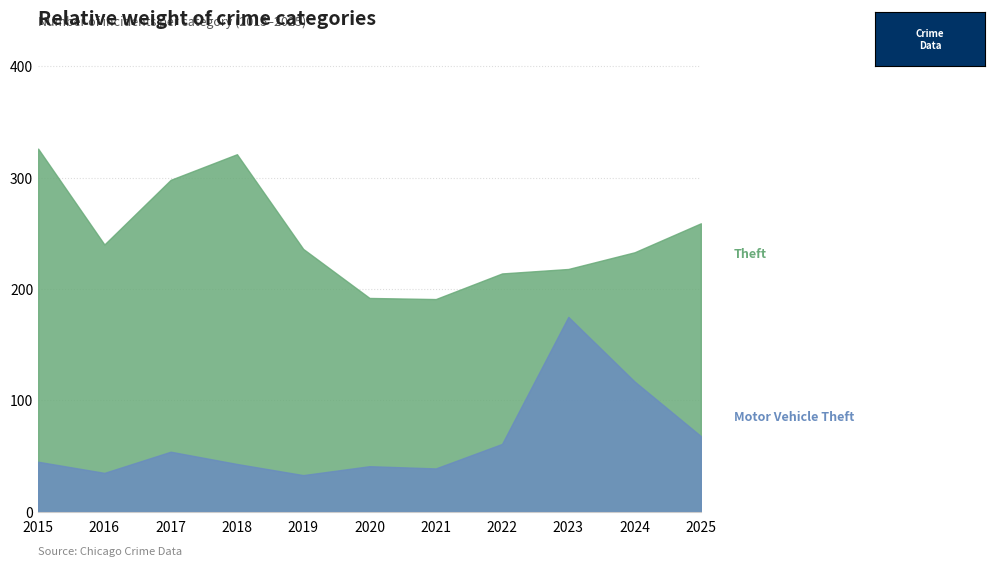

True or false: Theft has more than 2 interior local peaks.

False